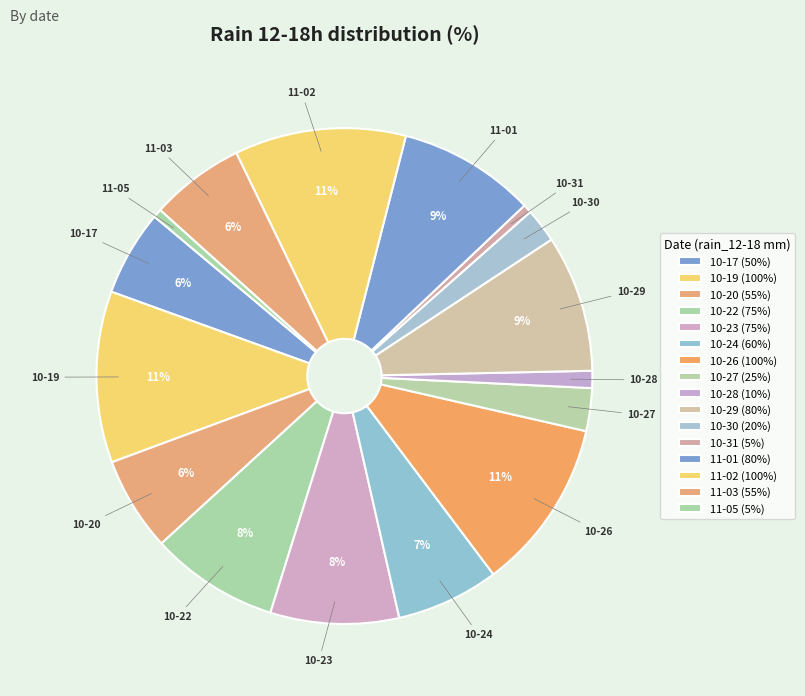

How many segments does this pie chart have?

16